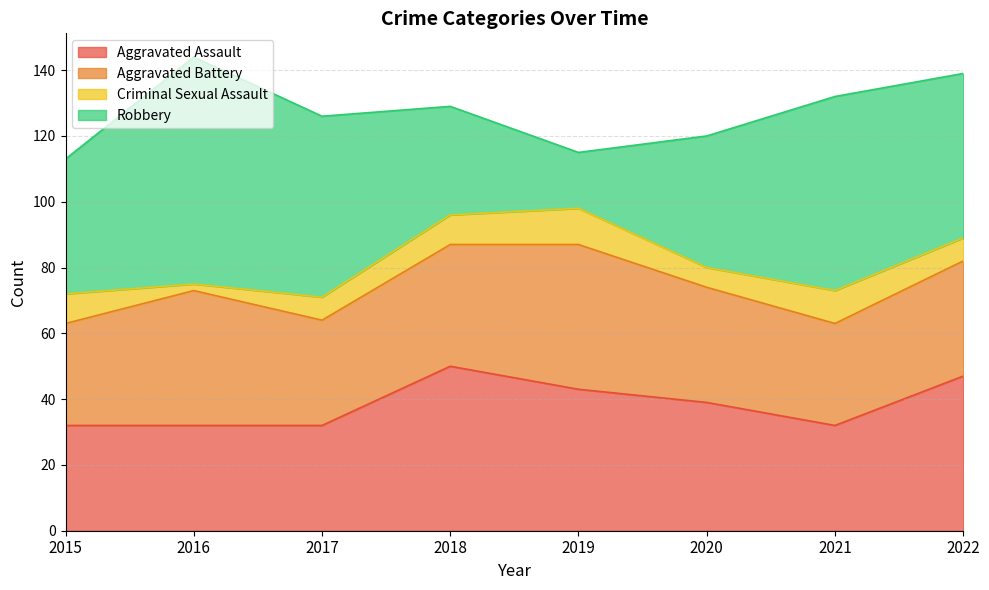

Reading left to right, list all the values displayed in this chart.

Aggravated Assault: 32	32	32	50	43	39	32	47
Aggravated Battery: 31	41	32	37	44	35	31	35
Criminal Sexual Assault: 9	2	7	9	11	6	10	7
Robbery: 41	69	55	33	17	40	59	50